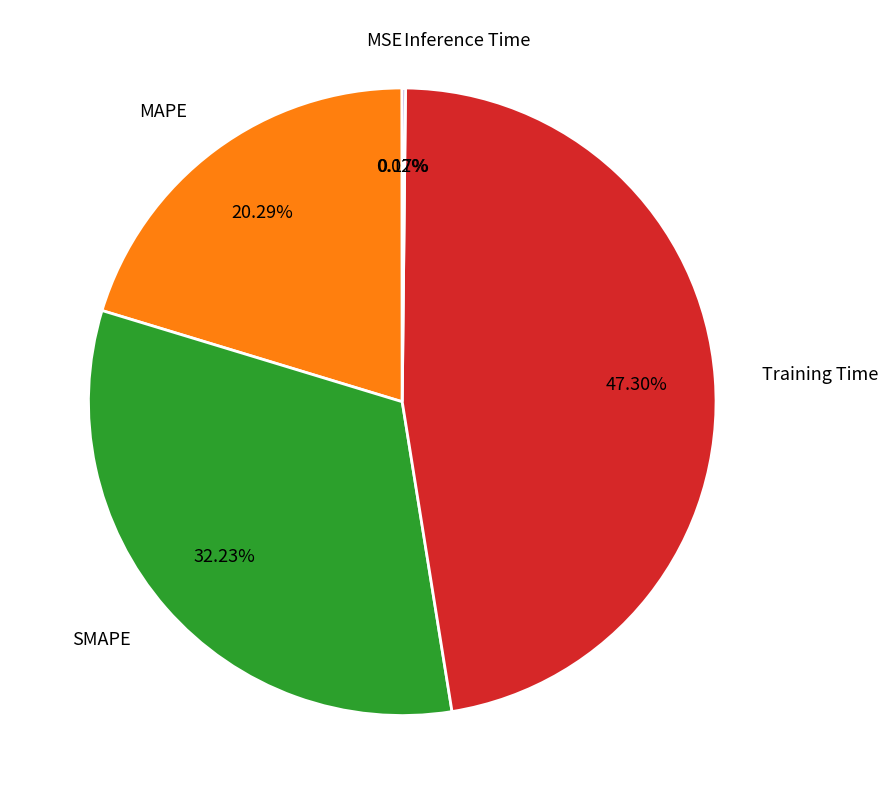

To the nearest percent, what is the average slice percentage?

20%